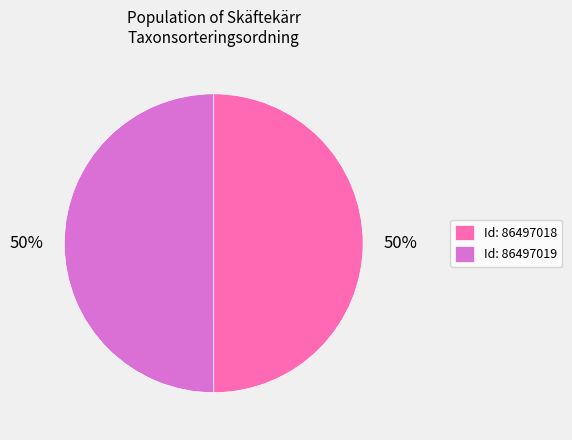

To the nearest percent, what is the combined percentage of Id: 86497018 and Id: 86497019?

100%